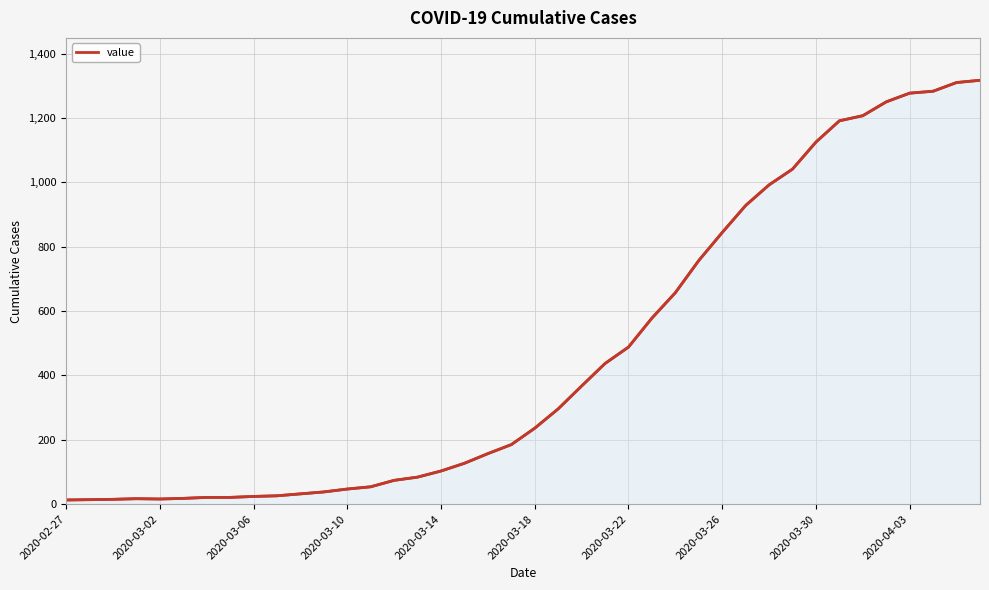

What is the difference between the maximum and second lowest values?

1303